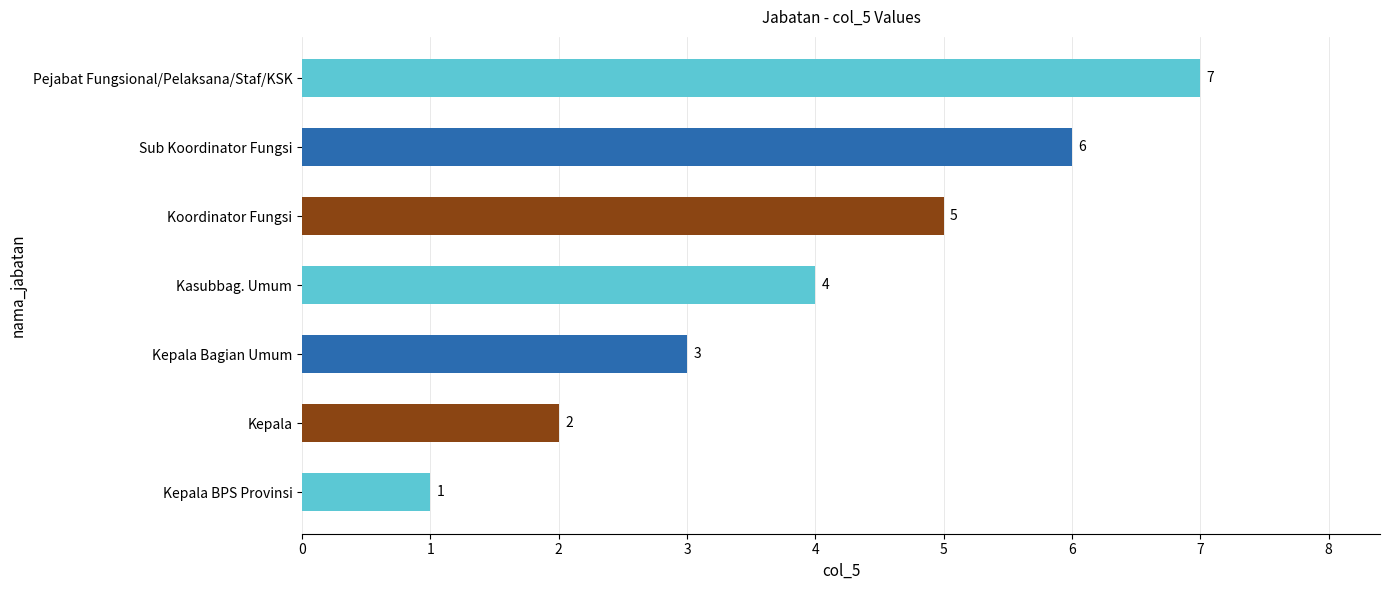

What is the maximum value shown in the chart?

7